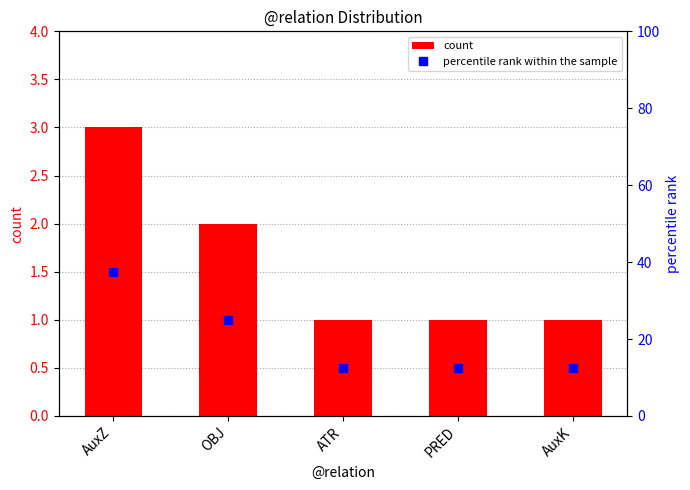

Reading right to left, what are all the values shown in this chart?

count: AuxK=1.0	PRED=1.0	ATR=1.0	OBJ=2.0	AuxZ=3.0
percentile rank within the sample: AuxK=12.5	PRED=12.5	ATR=12.5	OBJ=25.0	AuxZ=37.5